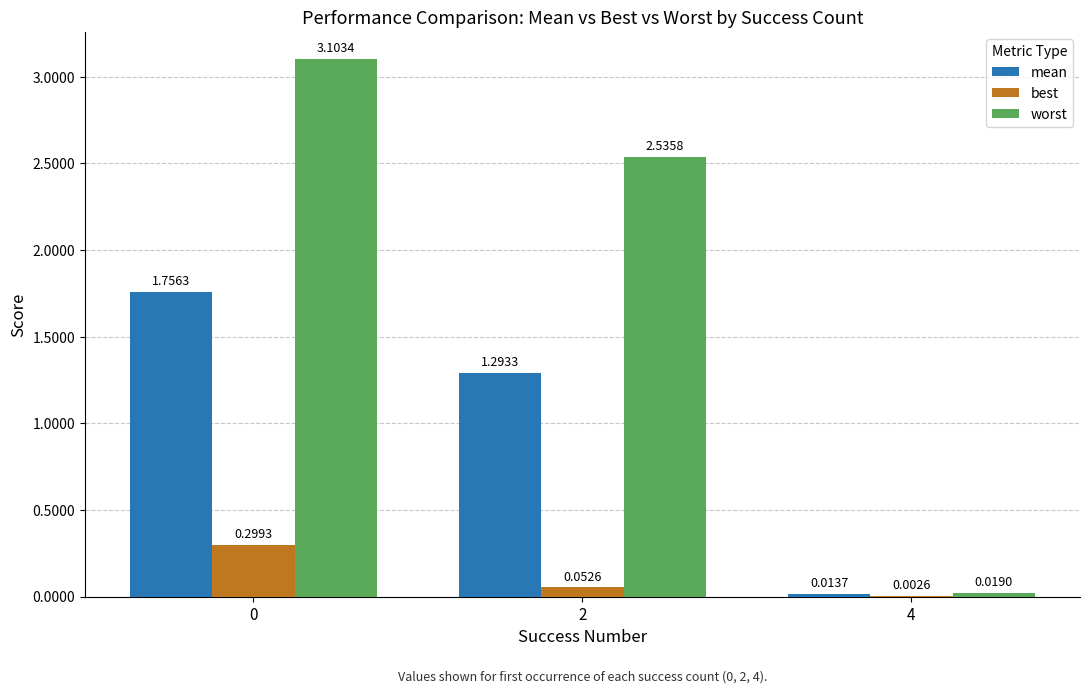

Which series changed the most between 2 and 4?

worst